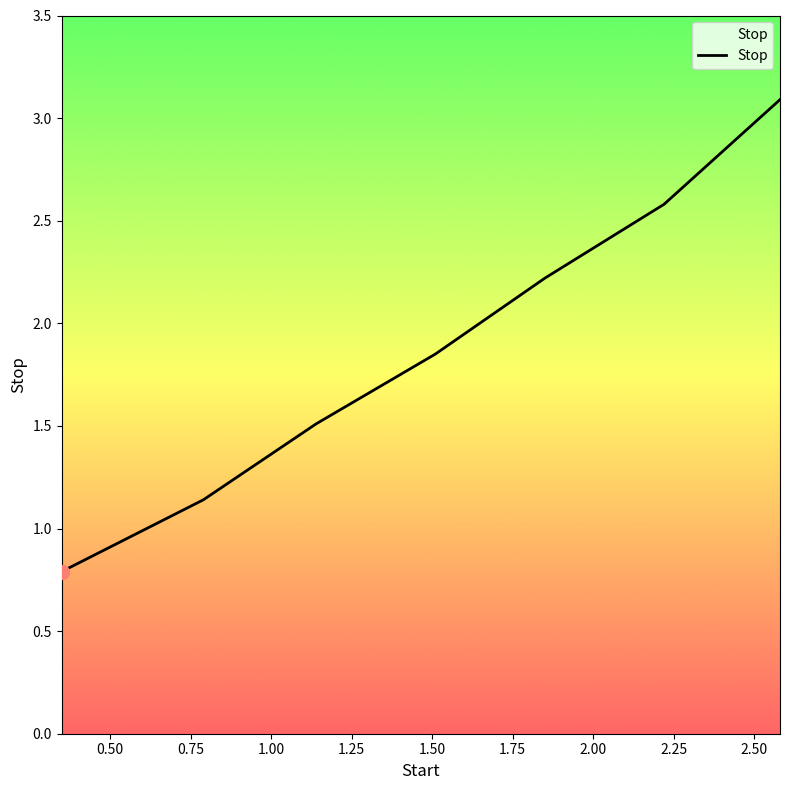

What is the greatest value displayed?

3.1